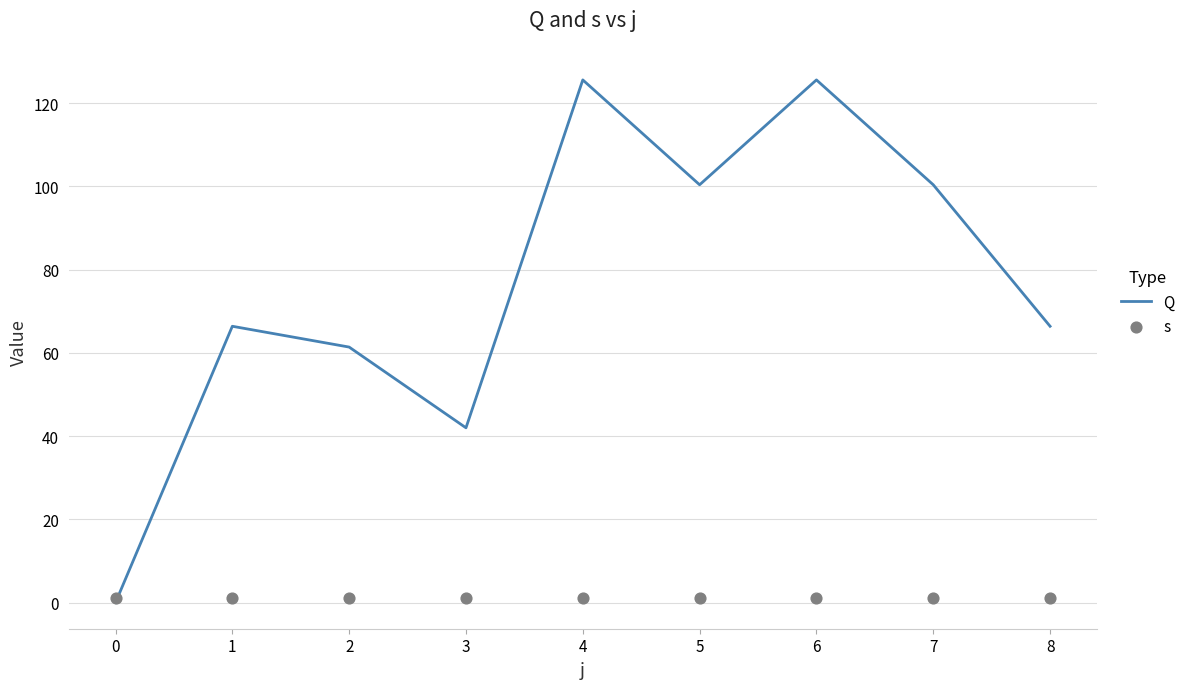

Which series has the widest spread of Y values?

Q